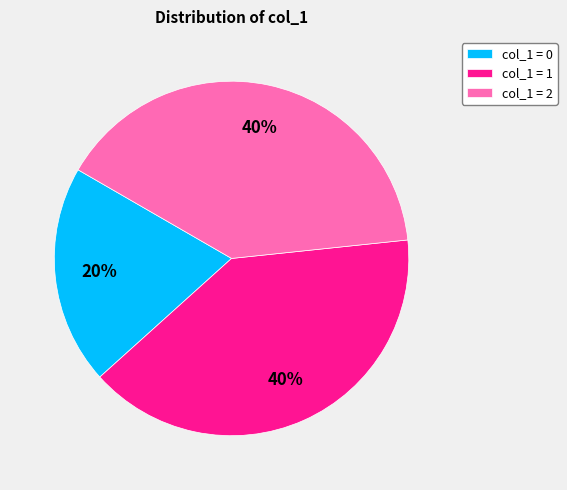

Which has a higher value, col_1 = 0 or col_1 = 2?

col_1 = 2